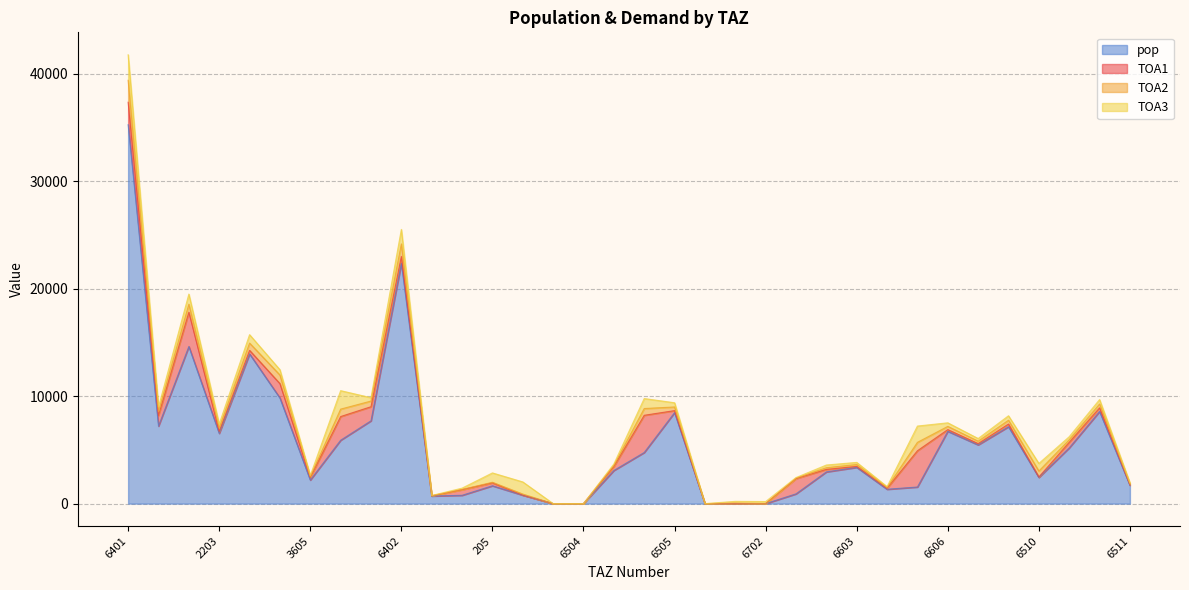

Read the TOA3 value at 1206.

439.4